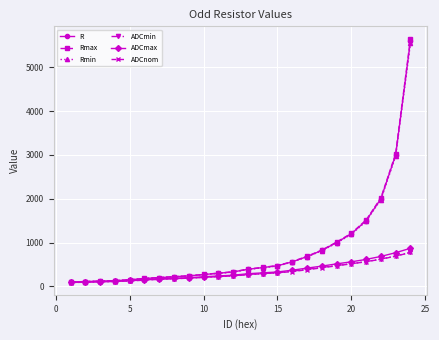

Which series has the widest spread of values?

Rmax